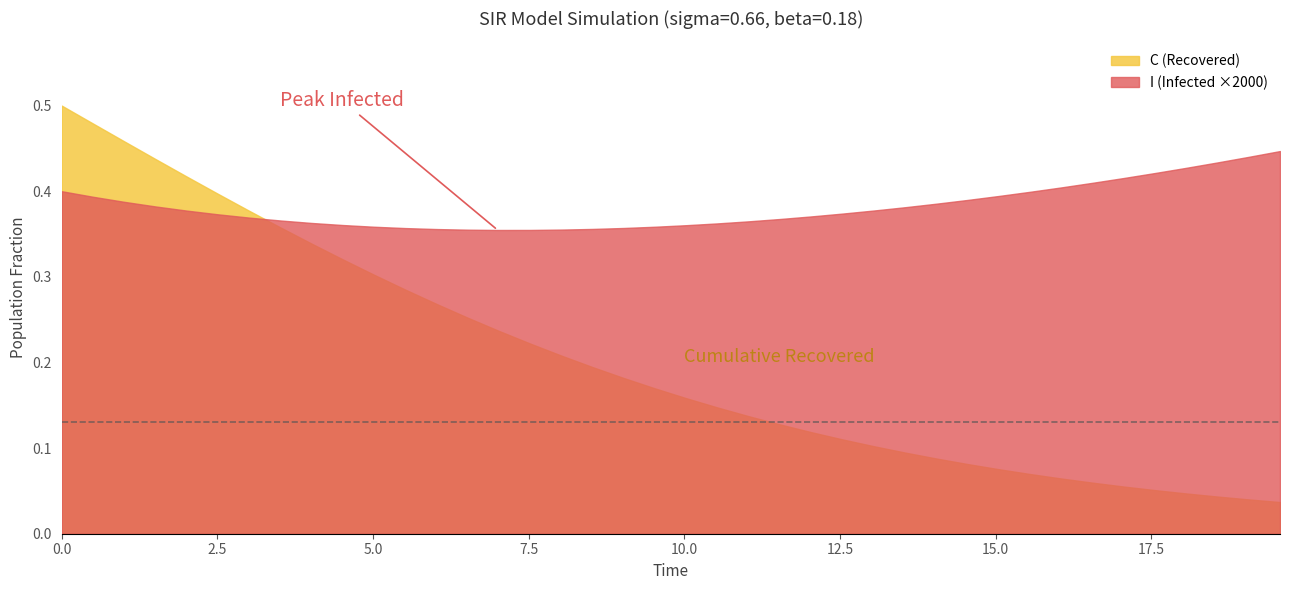

Which series has the largest total across all categories?

I (Infected ×2000)